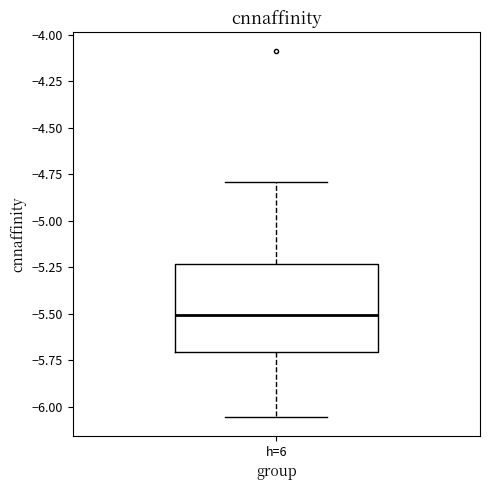

Read this box plot against the y-axis: the position of the median line, the range covered by the box, and the ends of both whiskers. The values are not printed on the chart, so give them approximately, as read against the axis.

median -5.50, box -5.70 to -5.25, whiskers -6.05 to -4.80